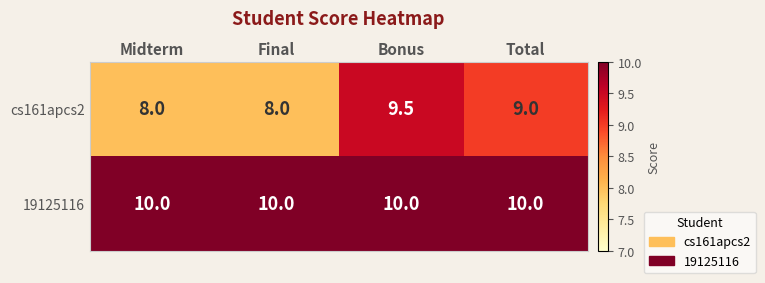

What value does the 19125116 series have at Final?

10.0